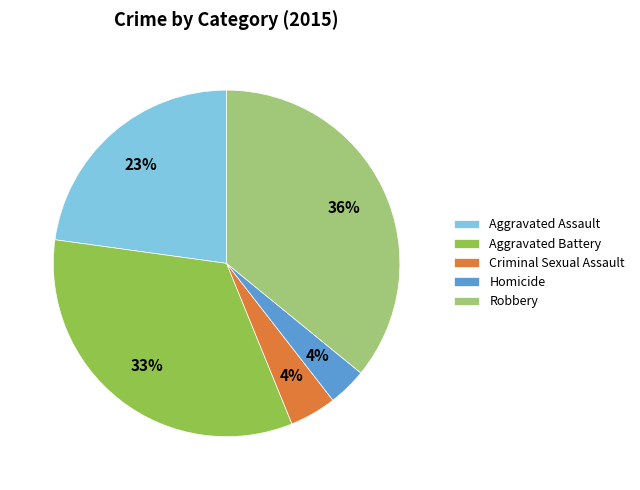

Is it true that Aggravated Assault is 23% of the pie?

True